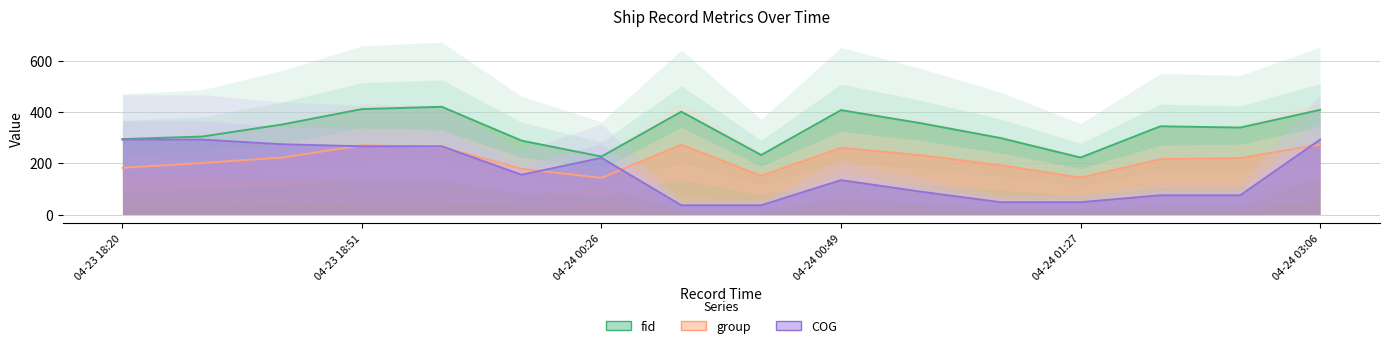

What is the highest value of the fid series?

420